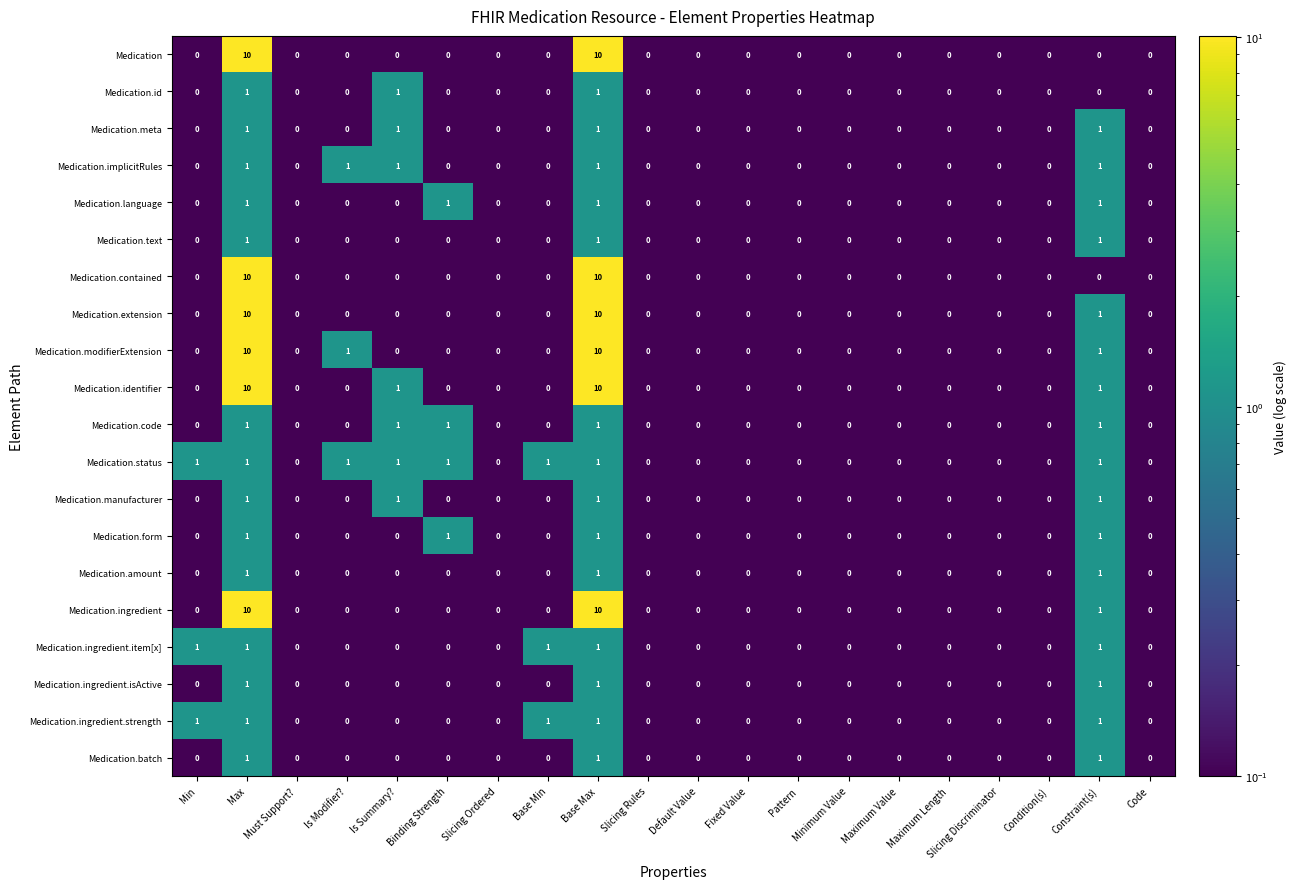

What is the difference between the second highest and minimum values in the Medication series?

10